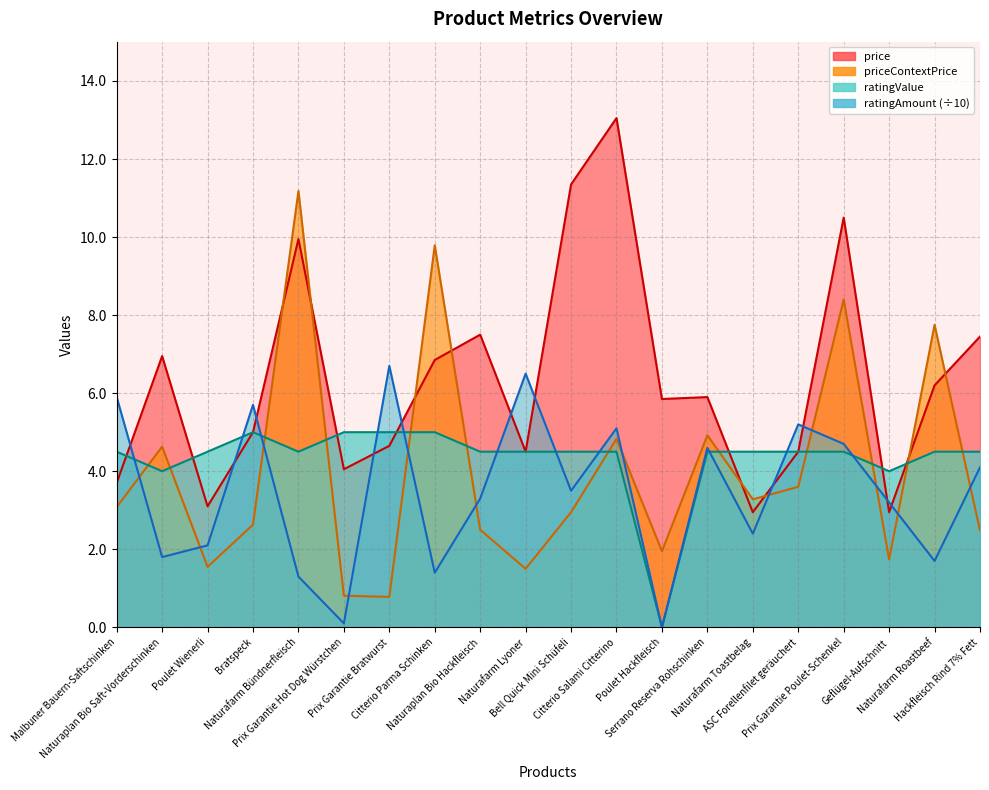

Reading right to left, what are all the values shown in this chart?

price: 7.5	6.2	3.0	10.5	4.5	3.0	5.9	5.8	13.1	11.3	4.5	7.5	6.8	4.7	4.0	9.9	5.0	3.1	7.0	3.7
priceContextPrice: 2.5	7.8	1.7	8.4	3.6	3.3	4.9	1.9	4.8	3.0	1.5	2.5	9.8	0.8	0.8	11.2	2.6	1.6	4.6	3.1
ratingValue: 4.5	4.5	4.0	4.5	4.5	4.5	4.5	0.0	4.5	4.5	4.5	4.5	5.0	5.0	5.0	4.5	5.0	4.5	4.0	4.5
ratingAmount: 4.1	1.7	3.2	4.7	5.2	2.4	4.6	0.0	5.1	3.5	6.5	3.3	1.4	6.7	0.1	1.3	5.7	2.1	1.8	5.9